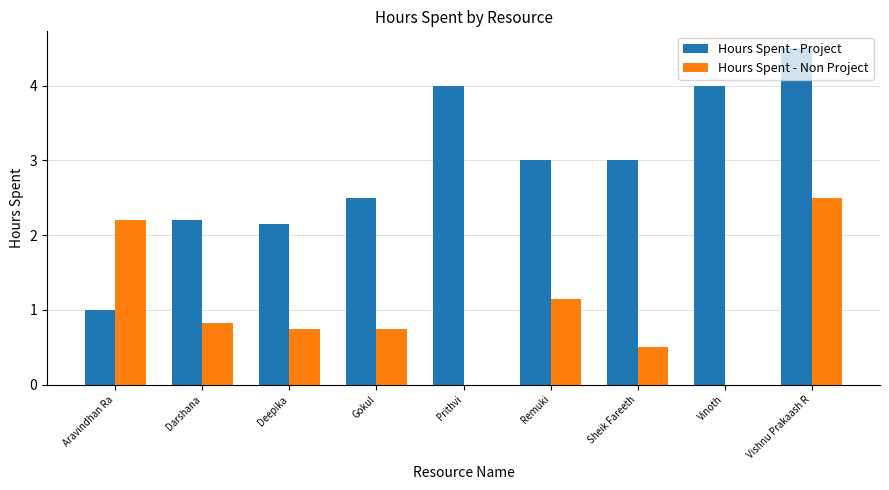

The value of Hours Spent - Project at Prithvi is 6.6. True or false?

False